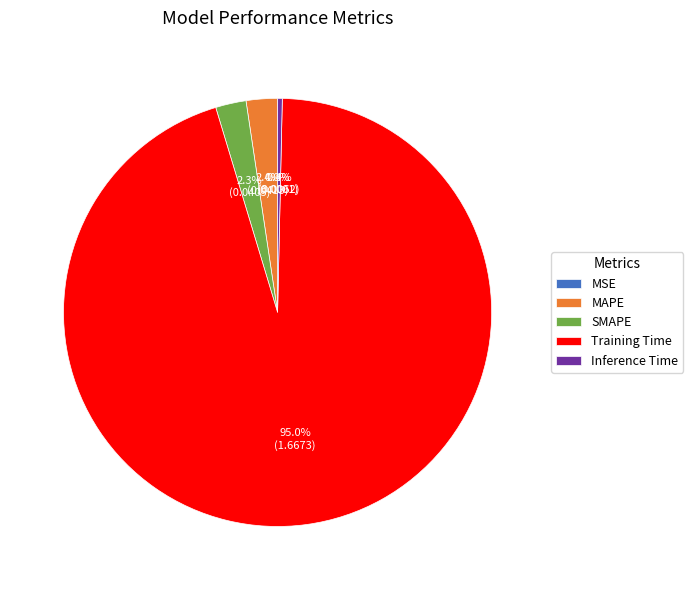

True or false: MAPE accounts for 11% of the total.

False